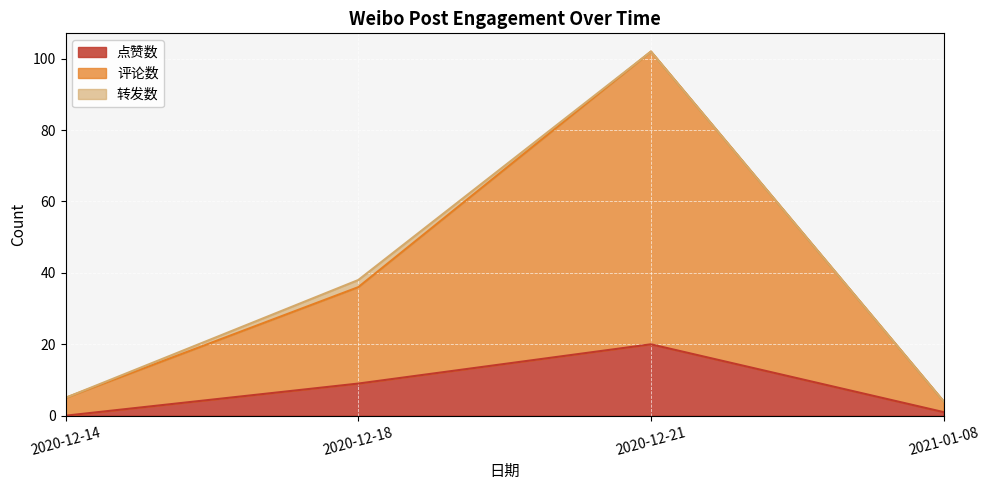

How many values in the 评论数 series are below 36?

2